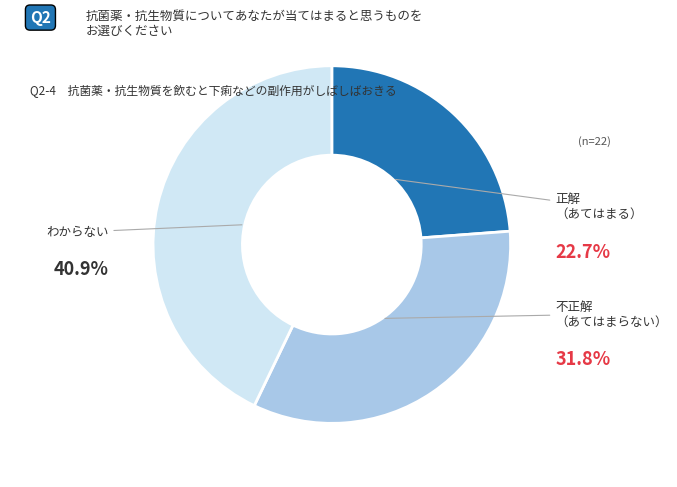

Is there any slice that represents more than half of the pie?

No